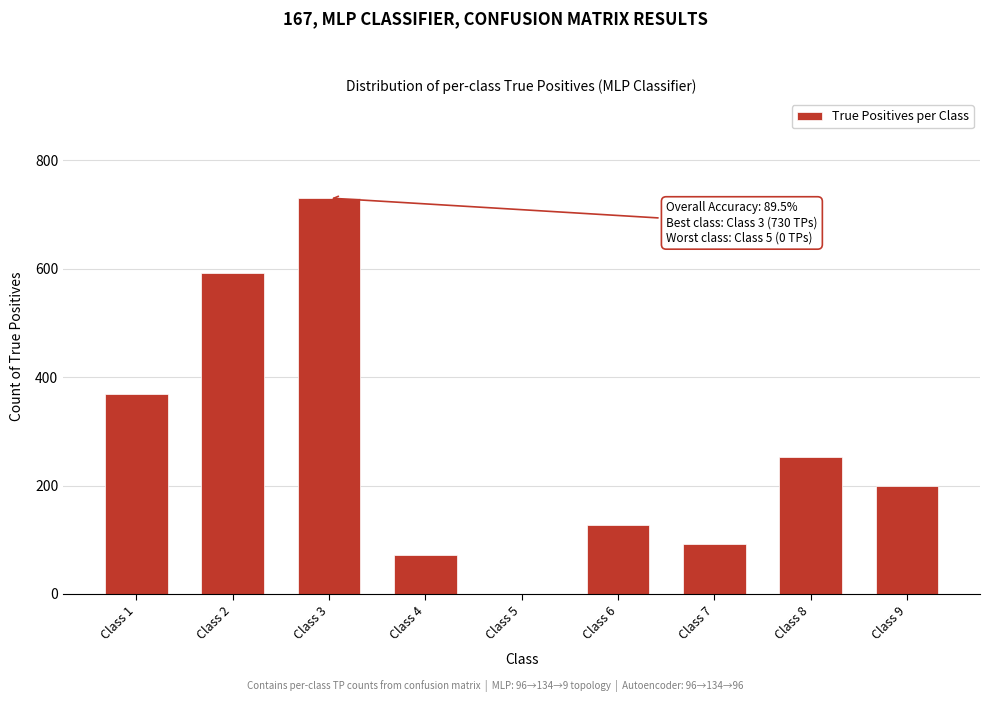

Reading left to right, list all the values displayed in this chart.

Class 1=368	Class 2=592	Class 3=730	Class 4=72	Class 5=0	Class 6=128	Class 7=93	Class 8=253	Class 9=199